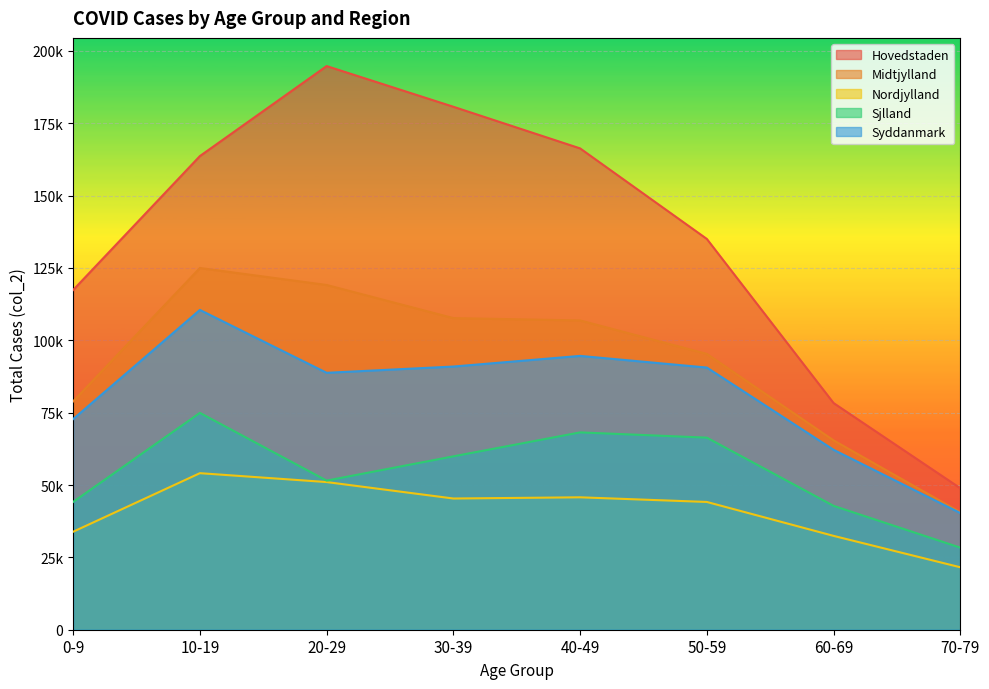

The value of Sjlland at 0-9 is 44155. True or false?

True